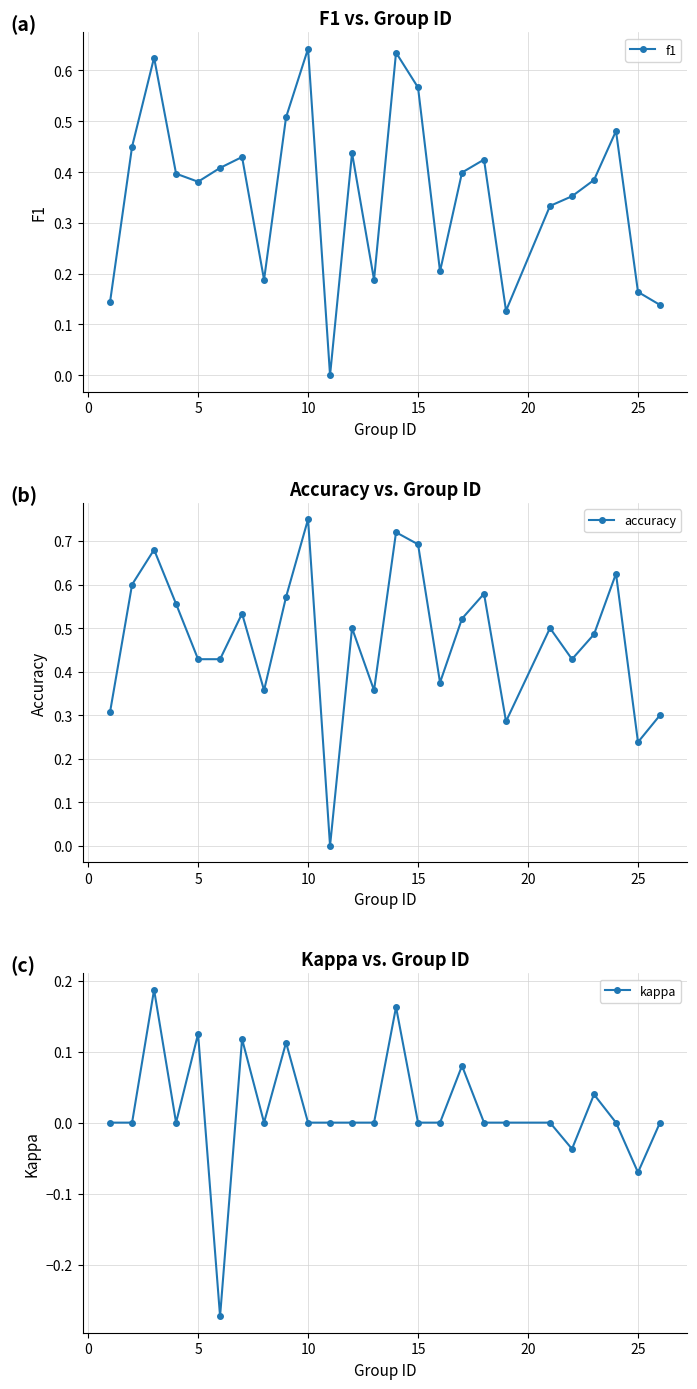

In f1, how many points are higher than both neighbors (excluding endpoints)?

7